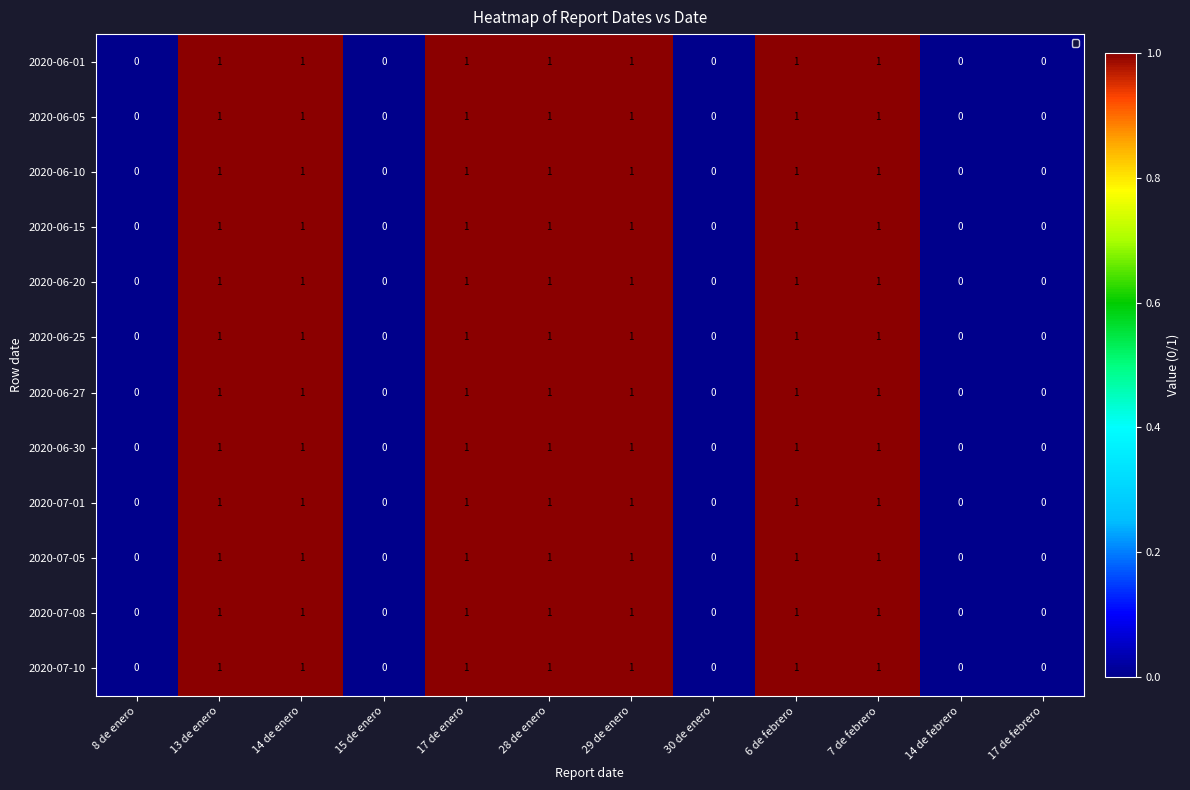

What is the total value across all series at 13 de enero?

12